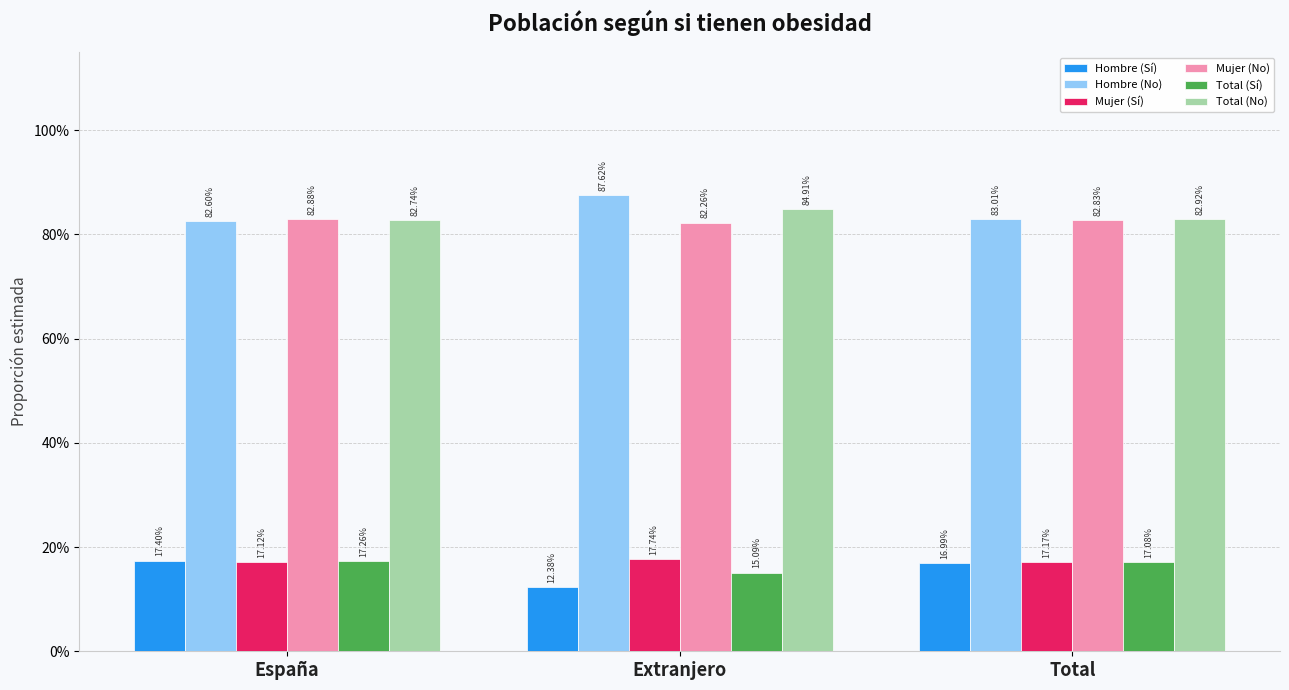

Reading left to right, list all the values displayed in this chart.

Hombre (Sí): 0.2	0.1	0.2
Hombre (No): 0.8	0.9	0.8
Mujer (Sí): 0.2	0.2	0.2
Mujer (No): 0.8	0.8	0.8
Total (Sí): 0.2	0.2	0.2
Total (No): 0.8	0.8	0.8